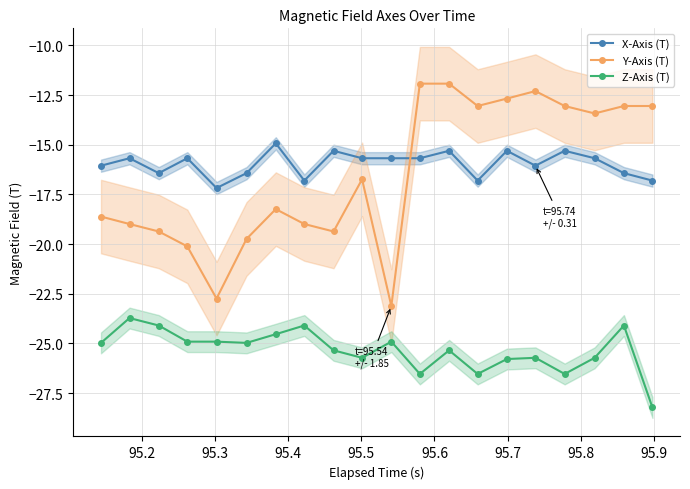

How many interior local valleys does the Y-Axis (T) series have?

5